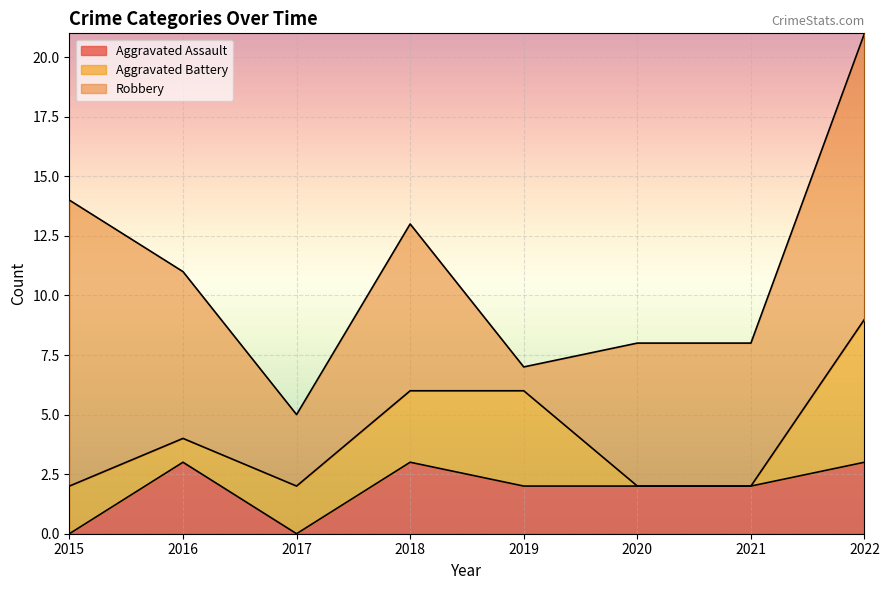

True or false: Robbery has more than 2 interior local peaks.

False